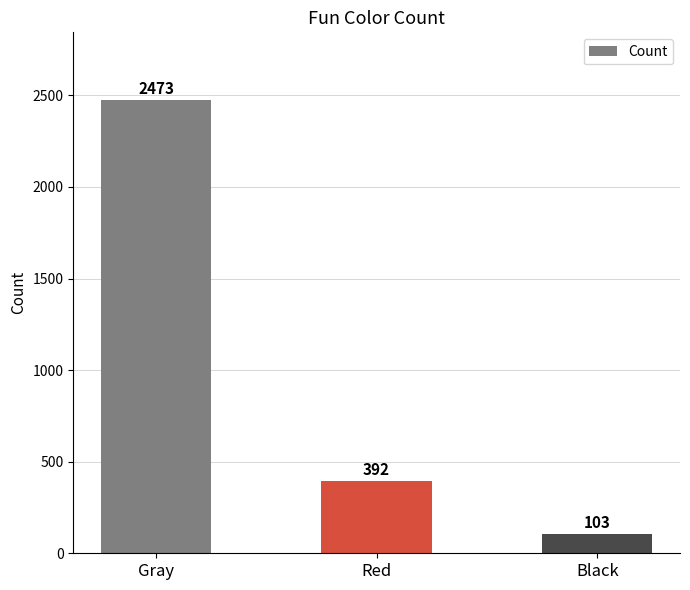

Which category has the lowest value across all series?

Black